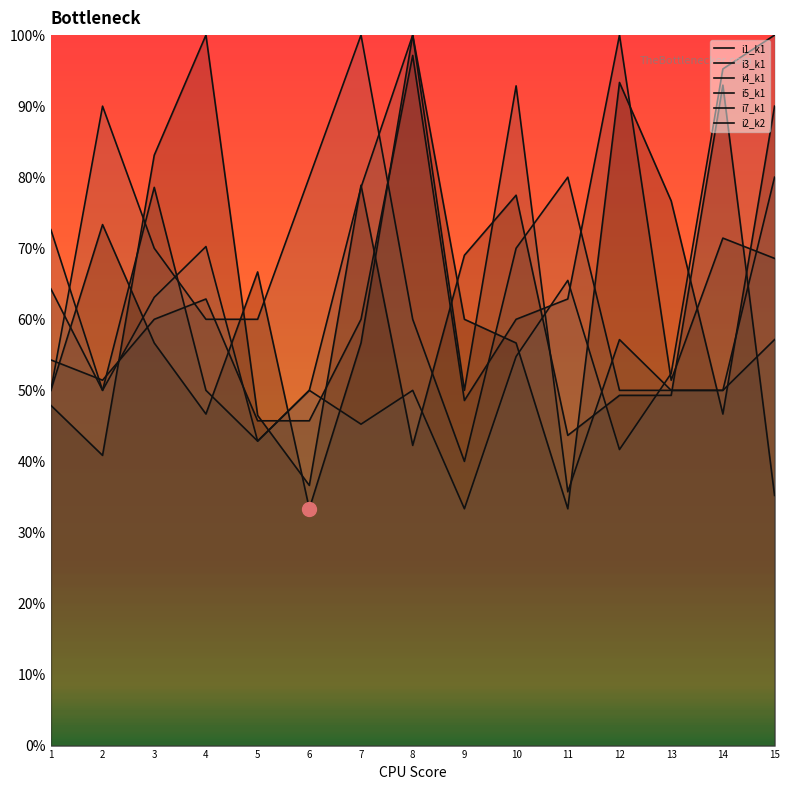

What is the total value across all series at 10?

411.8